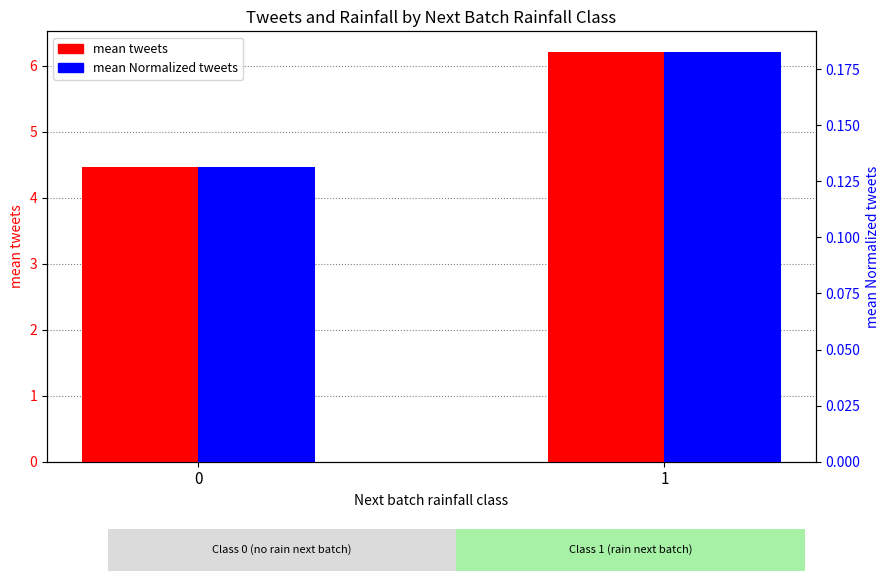

Between 0 and 1, which series saw the biggest shift?

mean tweets